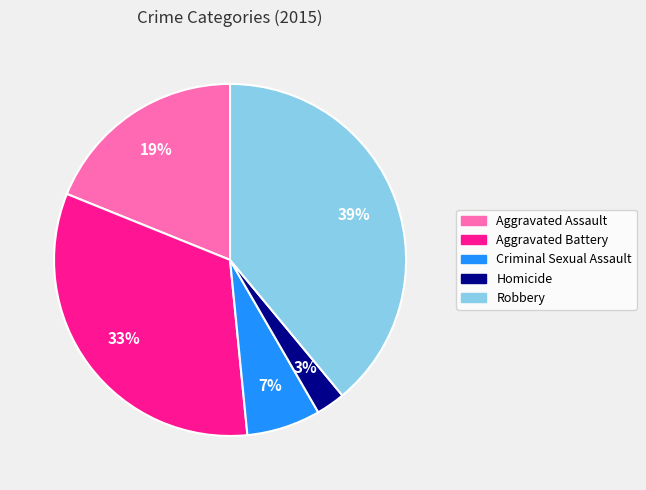

Which has a higher value, Aggravated Assault or Aggravated Battery?

Aggravated Battery